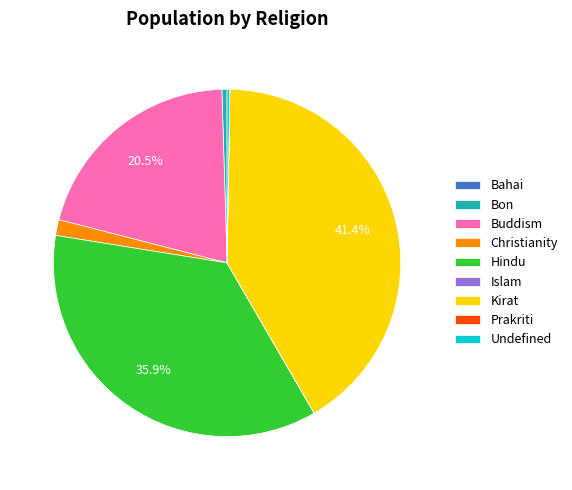

Which category has the biggest portion of the pie?

Kirat